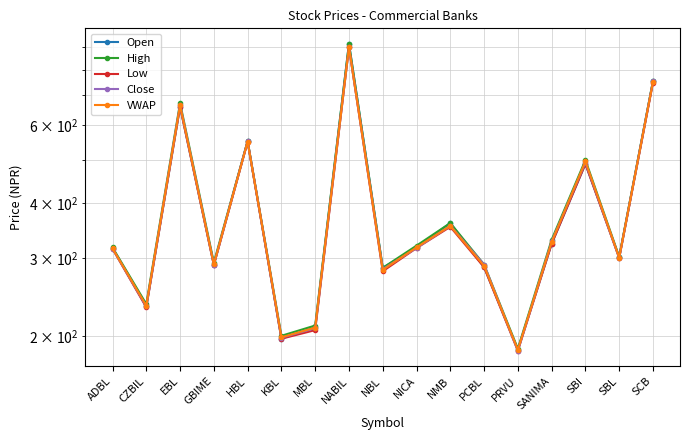

What is the total value across all series at NMB?

1782.7